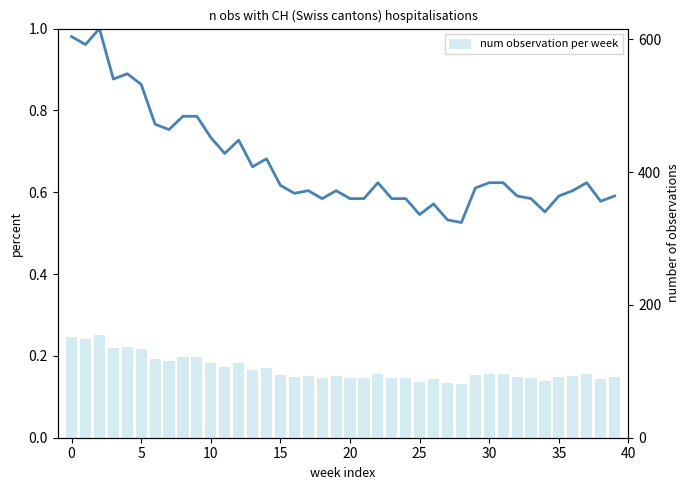

How many groups of bars are there?

40